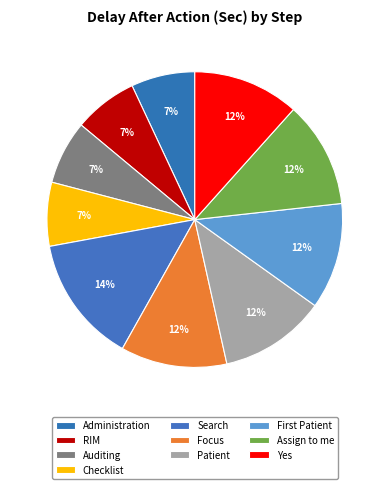

Rank the categories by value from highest to lowest.

Search, Focus, Patient, First Patient, Assign to me, Yes, Administration, RIM, Auditing, Checklist